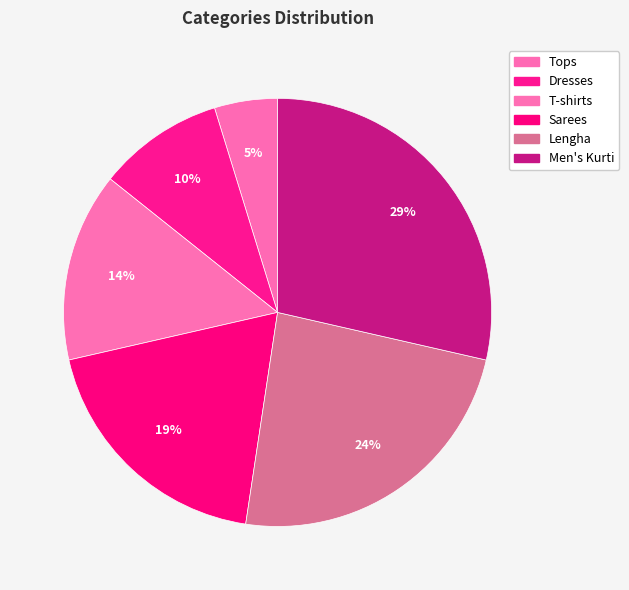

How many slices are in this pie chart?

6